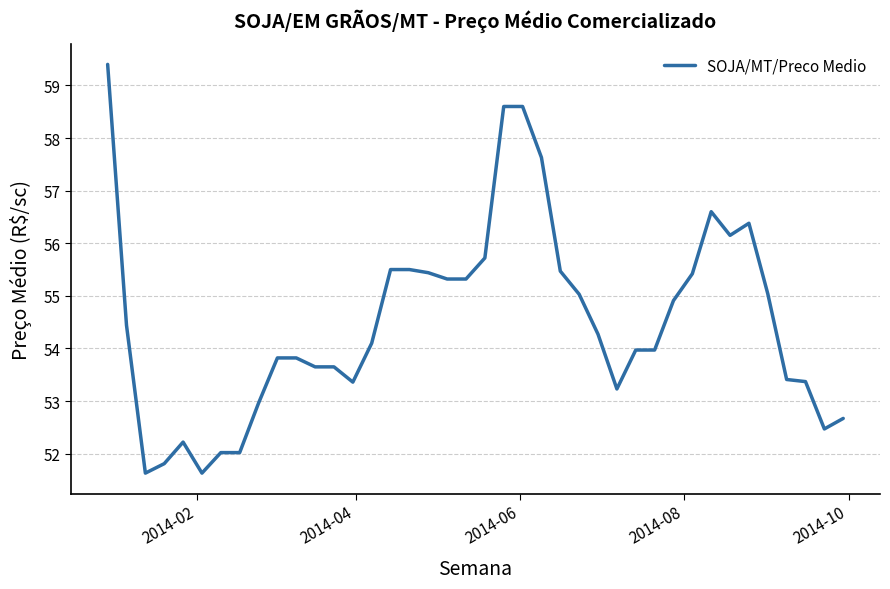

What is the minimum value shown in the chart?

51.6